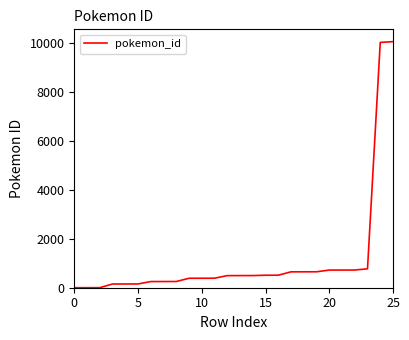

What is the difference between the maximum and minimum values?

10064